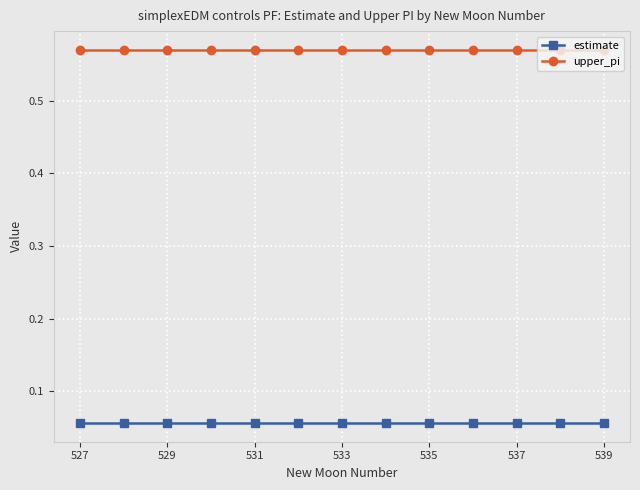

List the series in order of their peak value, lowest first.

estimate, upper_pi